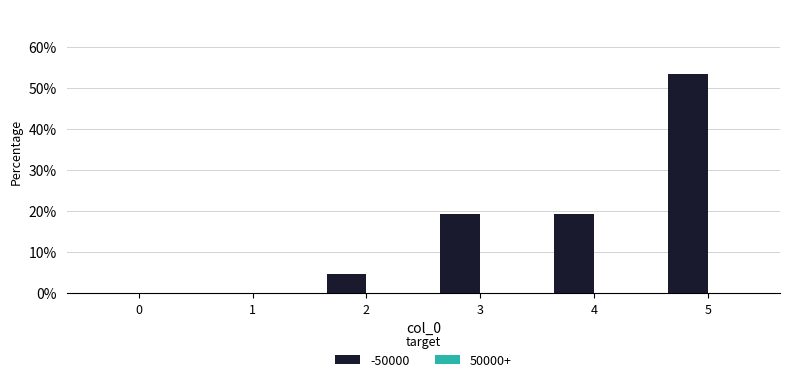

The chart shows a value of 19.2 at 3. True or false?

True